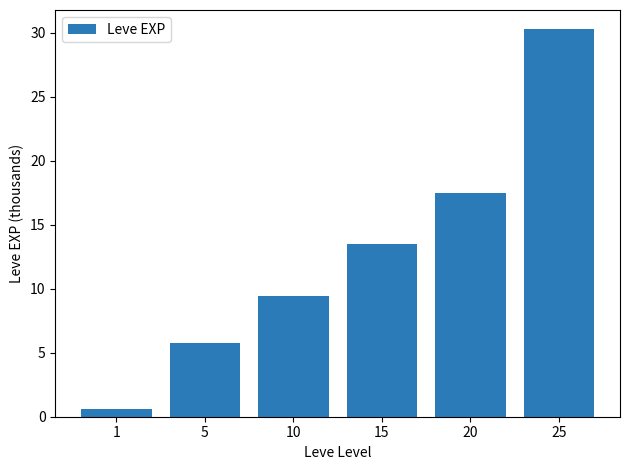

Reading right to left, what are all the values shown in this chart?

25=30.3	20=17.5	15=13.5	10=9.5	5=5.8	1=0.6